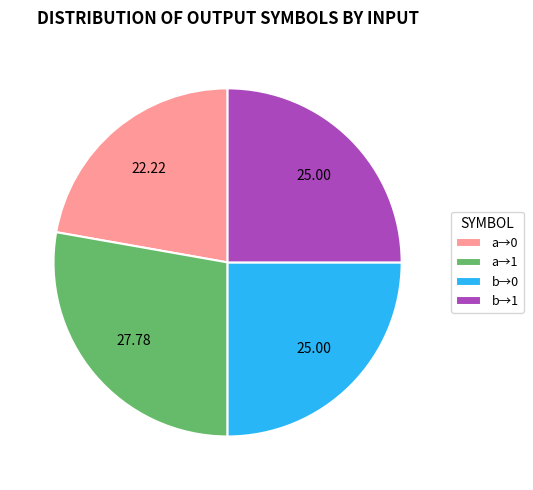

What is the ratio of the value at b→1 to the value at a→0?

1.1